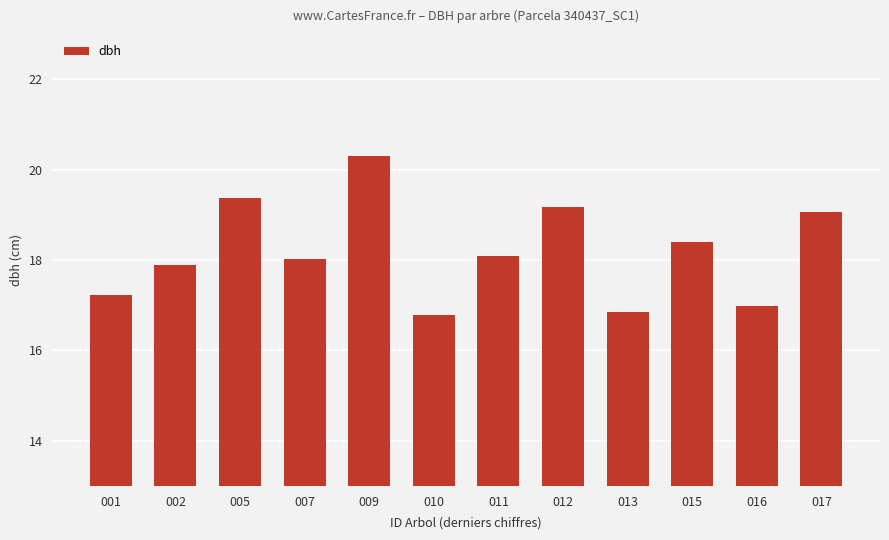

What is the sum of all values?

218.2